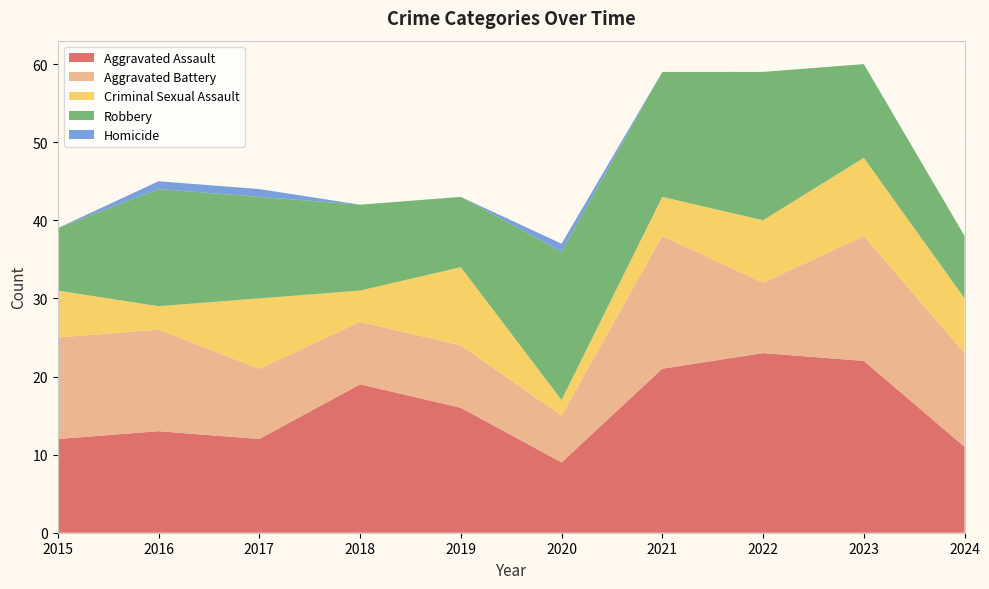

Reading left to right, transcribe all the data shown in this chart.

Aggravated Assault: 2015=12	2016=13	2017=12	2018=19	2019=16	2020=9	2021=21	2022=23	2023=22	2024=11
Aggravated Battery: 2015=13	2016=13	2017=9	2018=8	2019=8	2020=6	2021=17	2022=9	2023=16	2024=12
Criminal Sexual Assault: 2015=6	2016=3	2017=9	2018=4	2019=10	2020=2	2021=5	2022=8	2023=10	2024=7
Robbery: 2015=8	2016=15	2017=13	2018=11	2019=9	2020=19	2021=16	2022=19	2023=12	2024=8
Homicide: 2015=0	2016=1	2017=1	2018=0	2019=0	2020=1	2021=0	2022=0	2023=0	2024=0